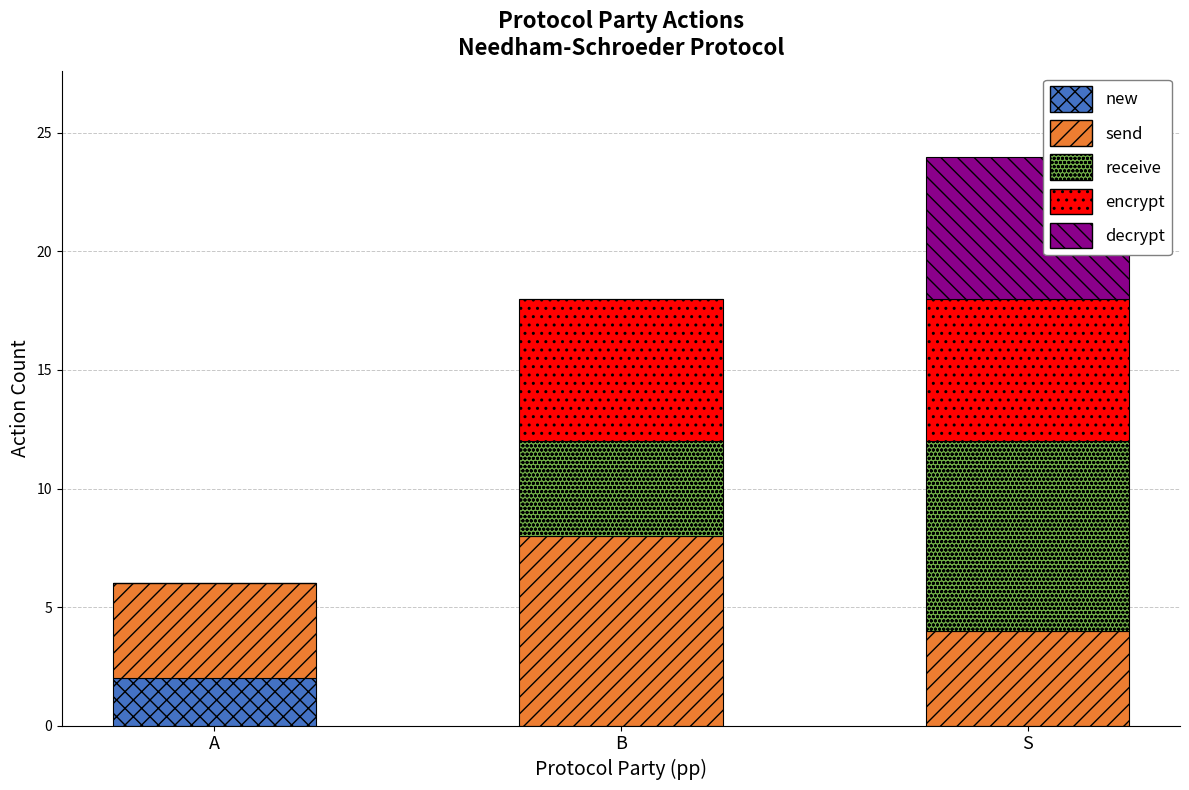

What are all the series names shown in the legend?

new, send, receive, encrypt, decrypt